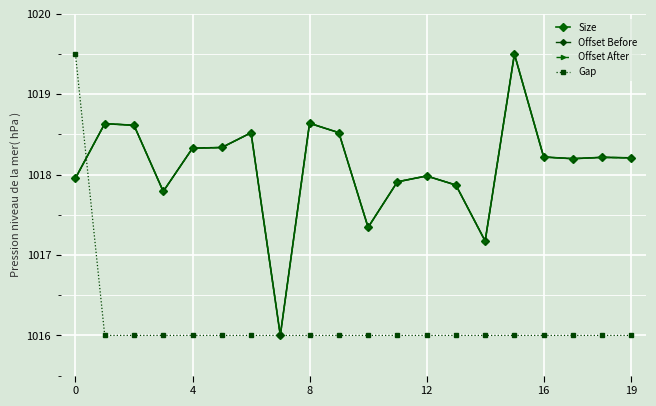

What is the value of the Gap point at the 9th from the left?

1016.0